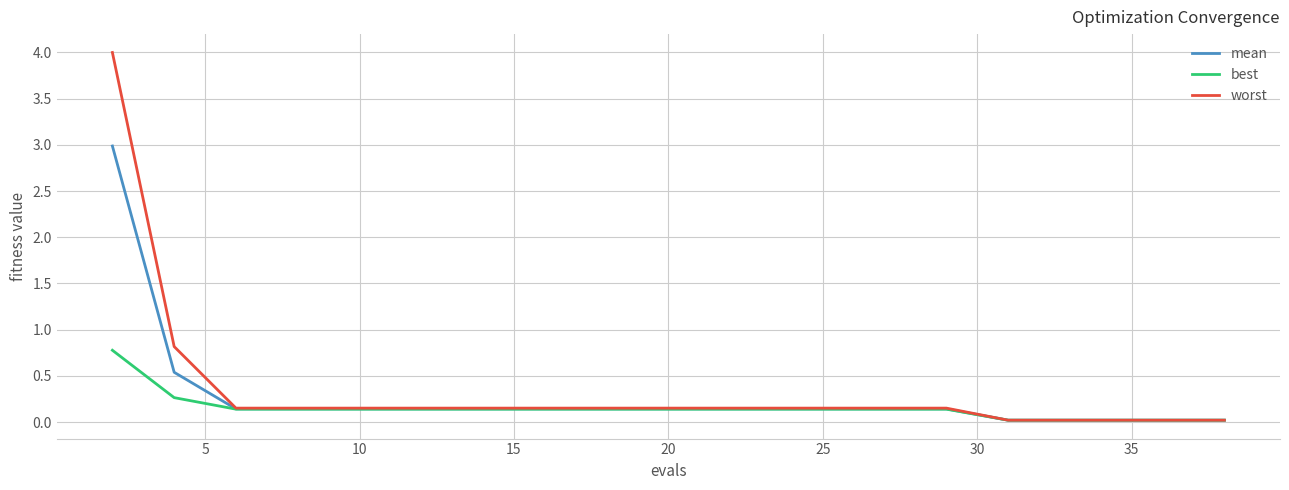

Rank the series by their maximum value, from lowest to highest.

best, mean, worst